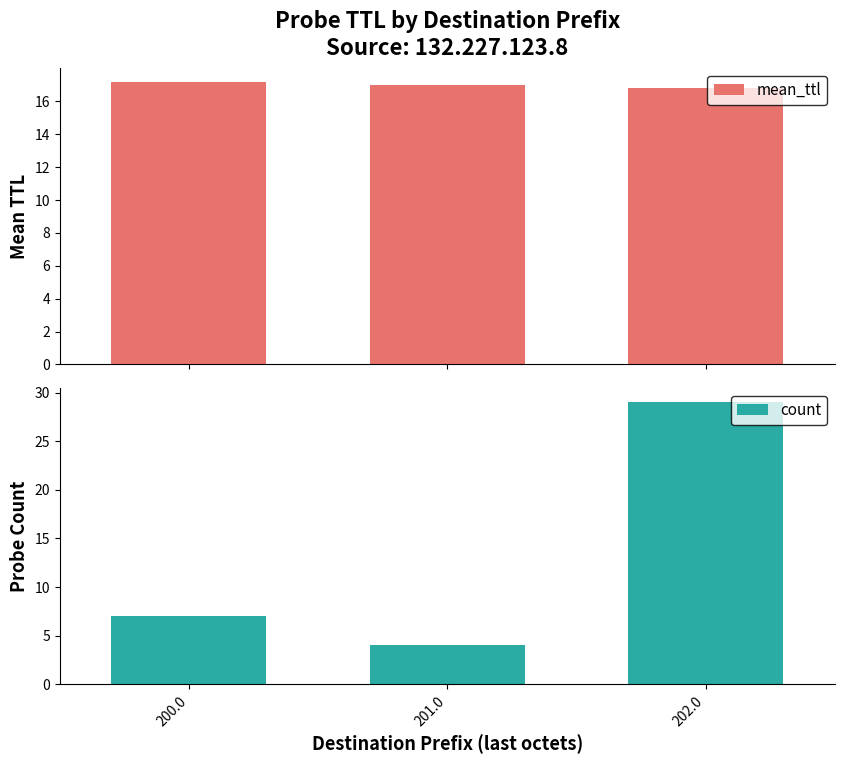

What is the lowest value of the mean_ttl series?

16.8